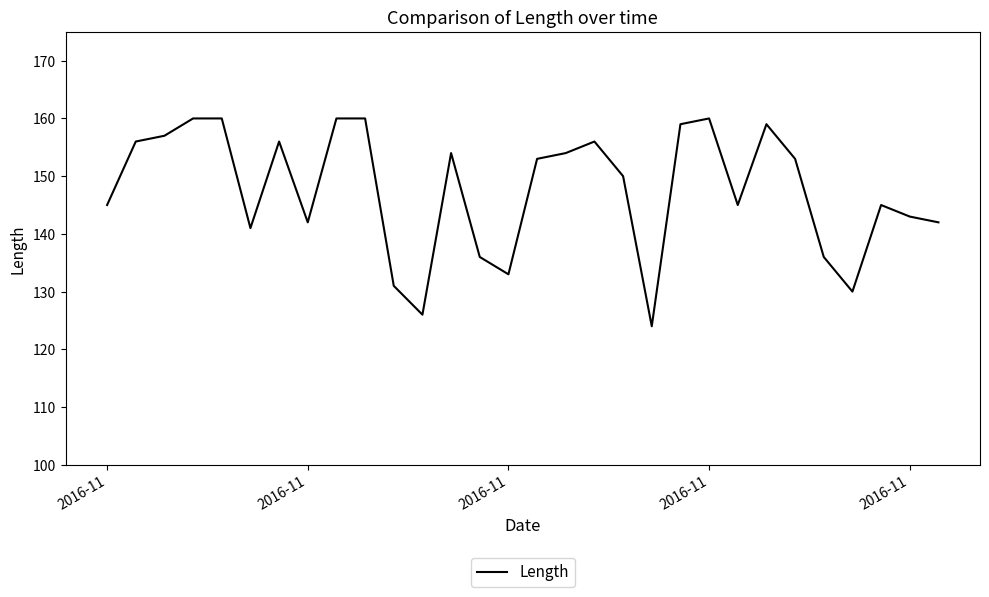

What is the difference between the maximum and minimum values?

36